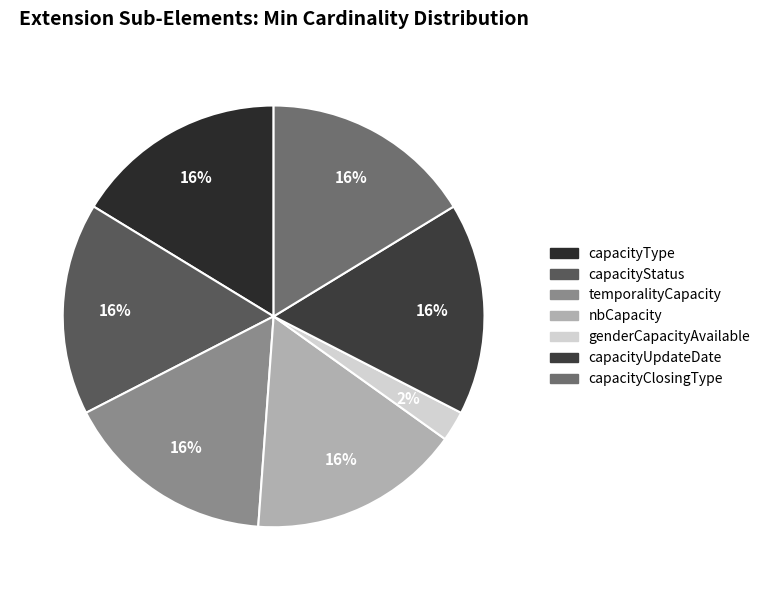

How much of the chart is everything except genderCapacityAvailable?

97.7%